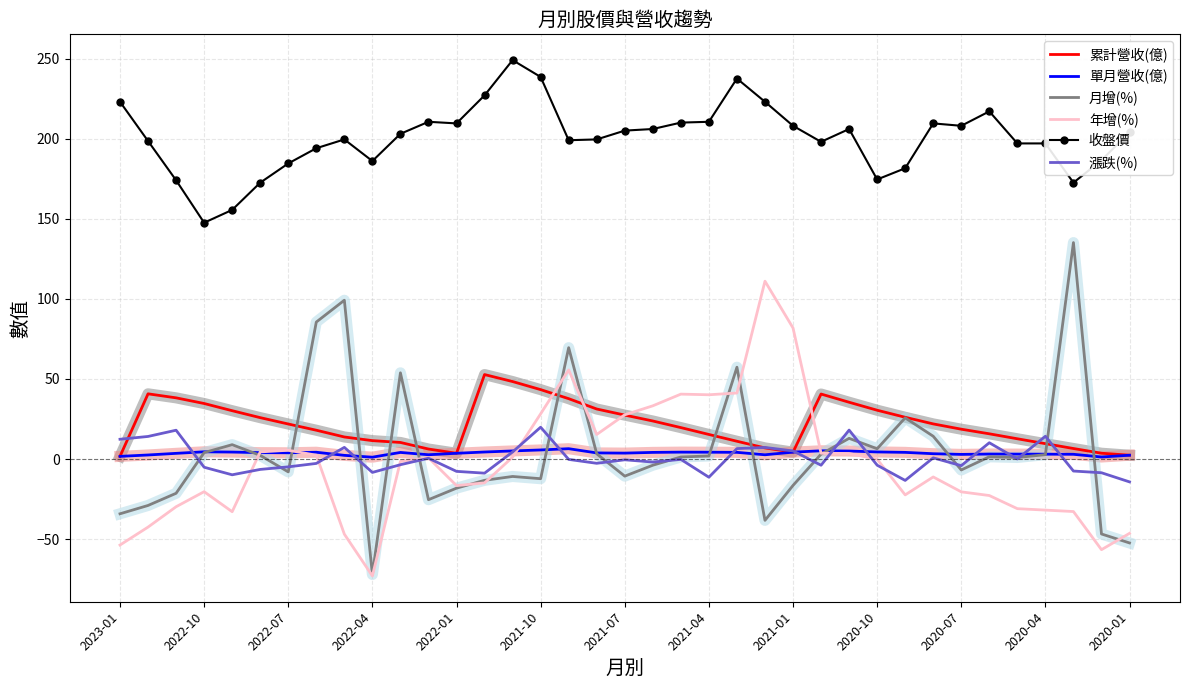

List the series in order of their peak value, lowest first.

單月營收(億), 漲跌(%), 累計營收(億), 年增(%), 月增(%), 收盤價